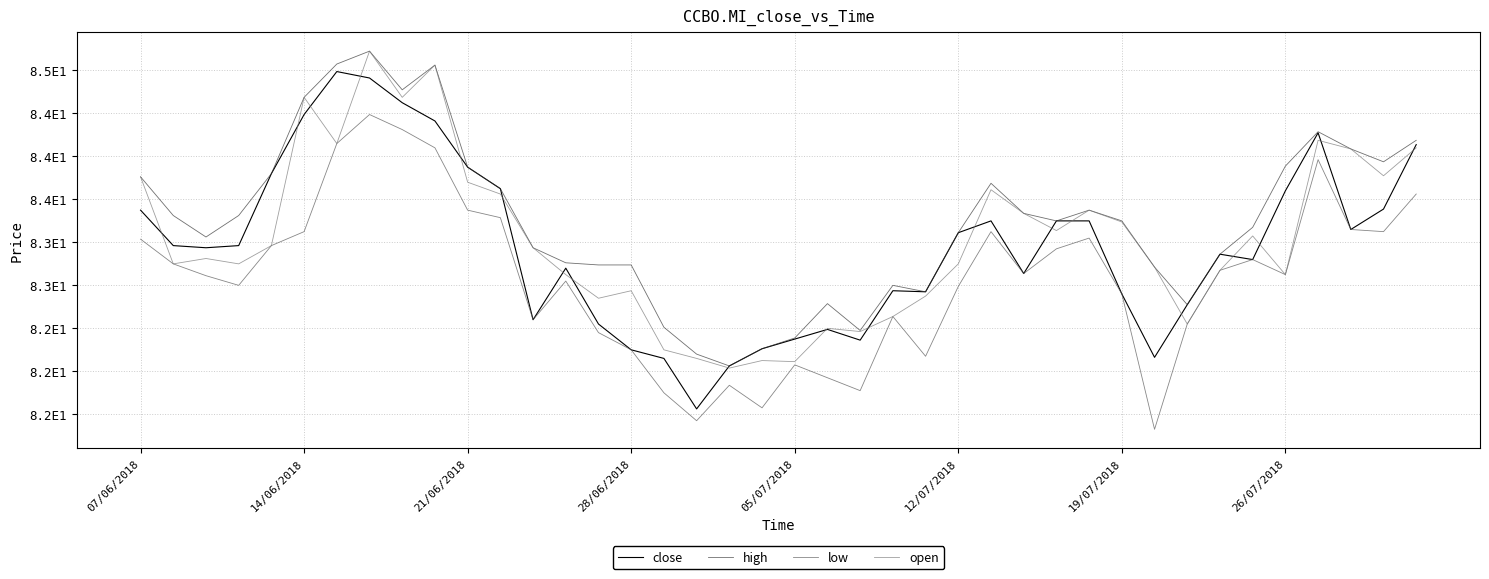

True or false: close and low cross at least once.

False